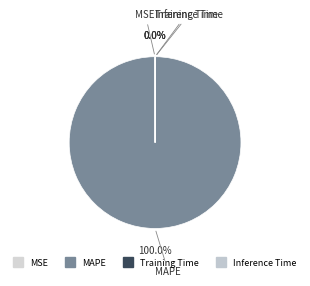

Which slice is the largest?

MAPE